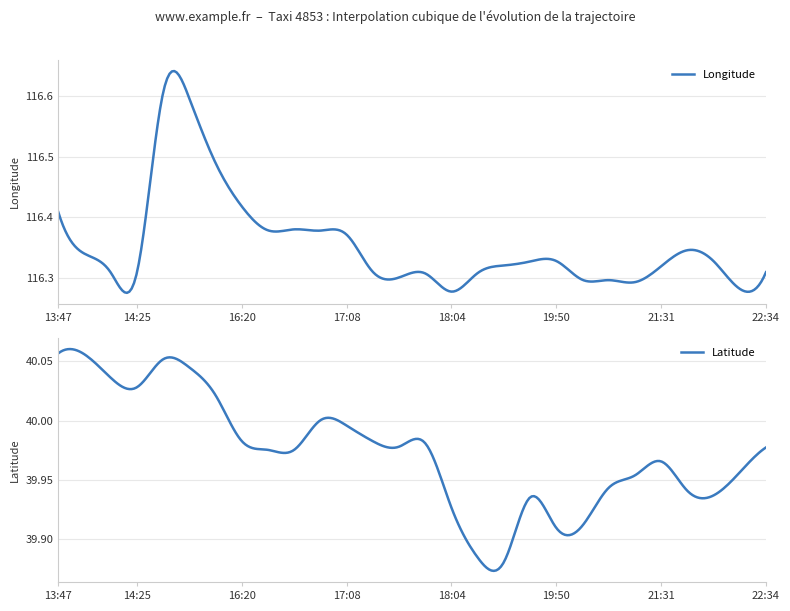

What is the approximate value of lat at 16:38?

40.0